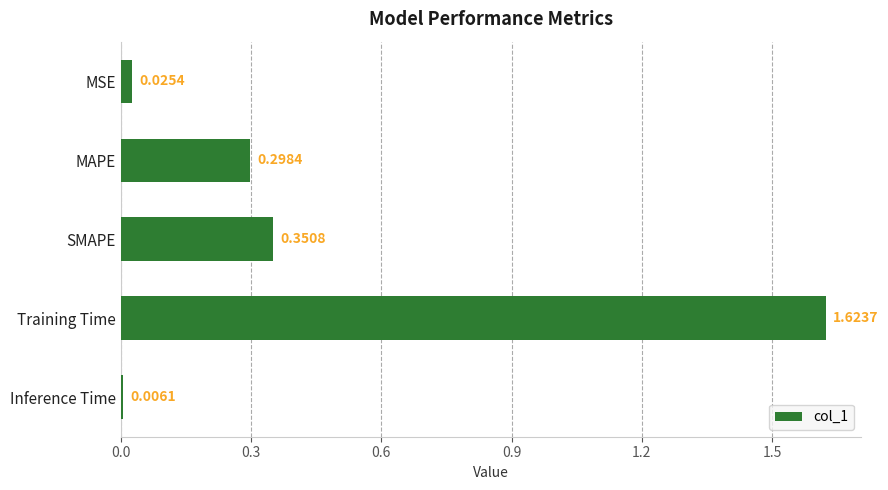

Which has a higher value, SMAPE or Inference Time?

SMAPE